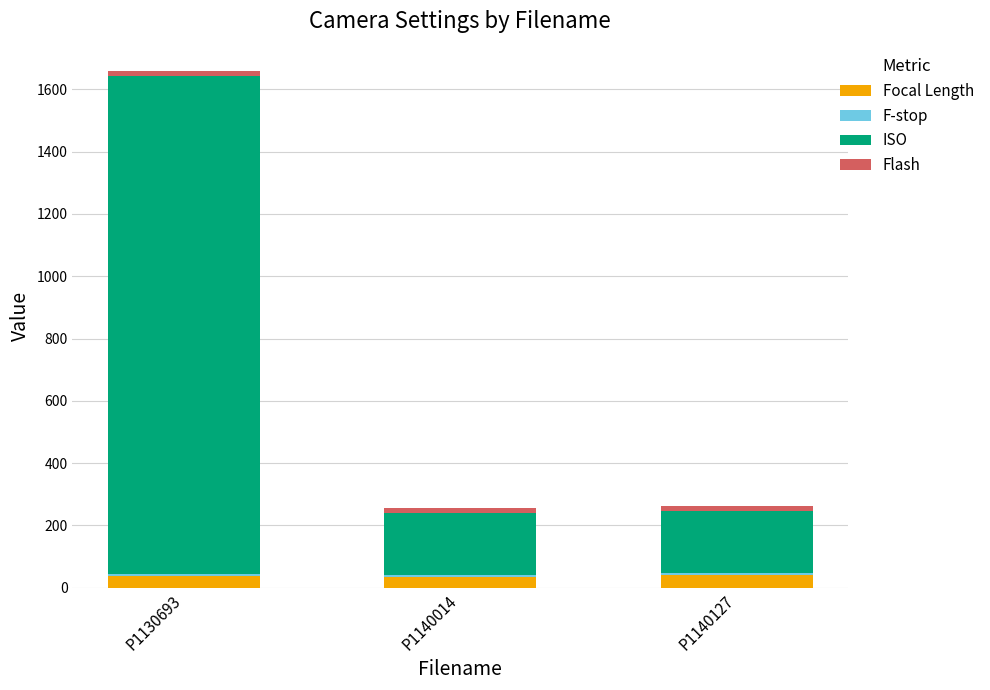

At which category is the sum across all series the highest?

P1130693